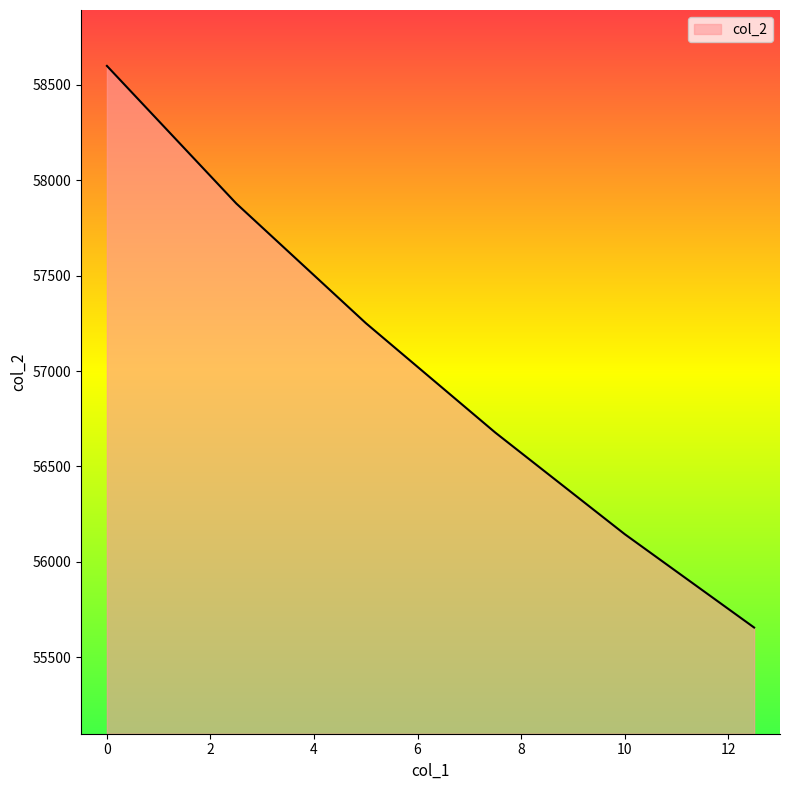

True or false: there are more than 2 points higher than both neighbors.

False